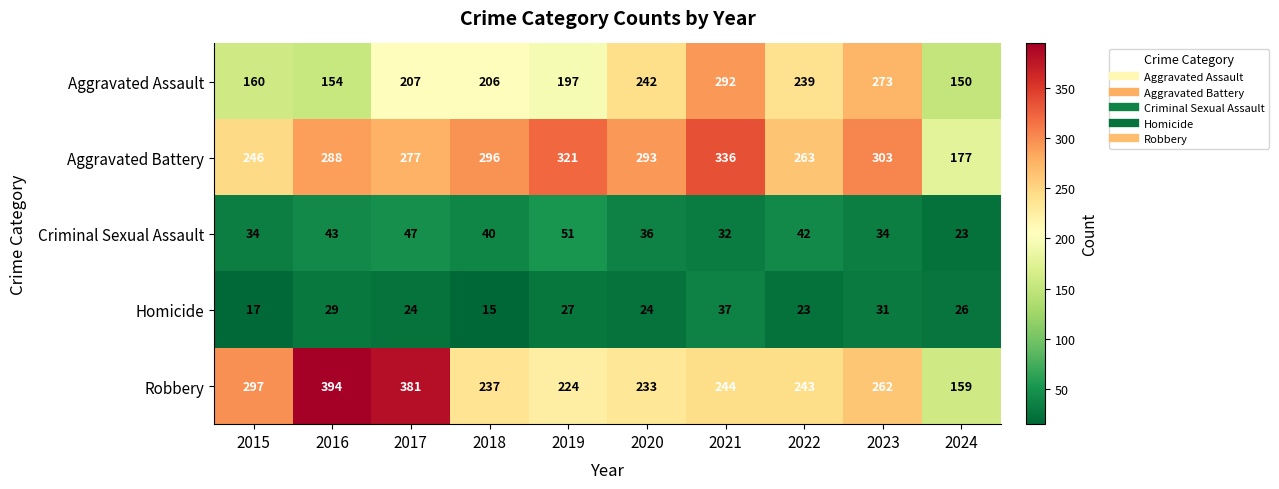

Rank the series at 2022 from highest to lowest value.

Aggravated Battery, Robbery, Aggravated Assault, Criminal Sexual Assault, Homicide